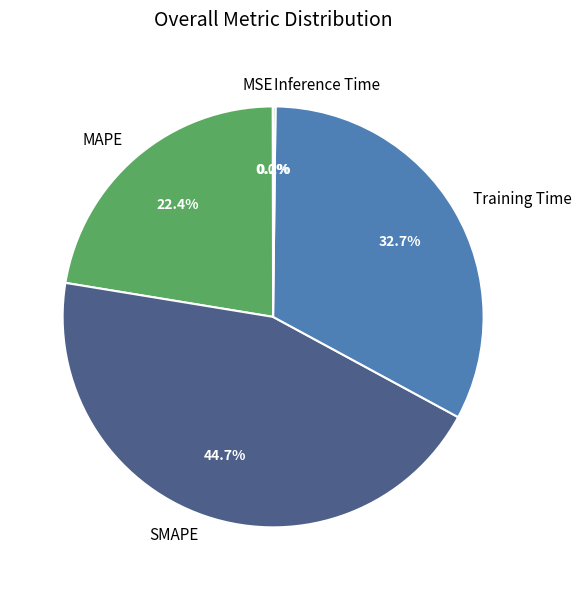

Is it true that MAPE is 32% of the pie?

False